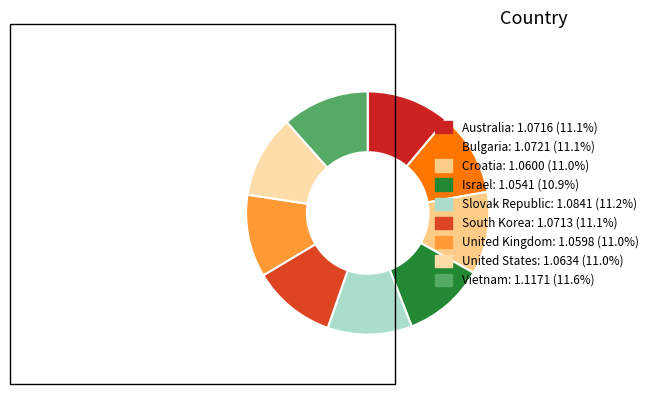

How many segments does this pie chart have?

9